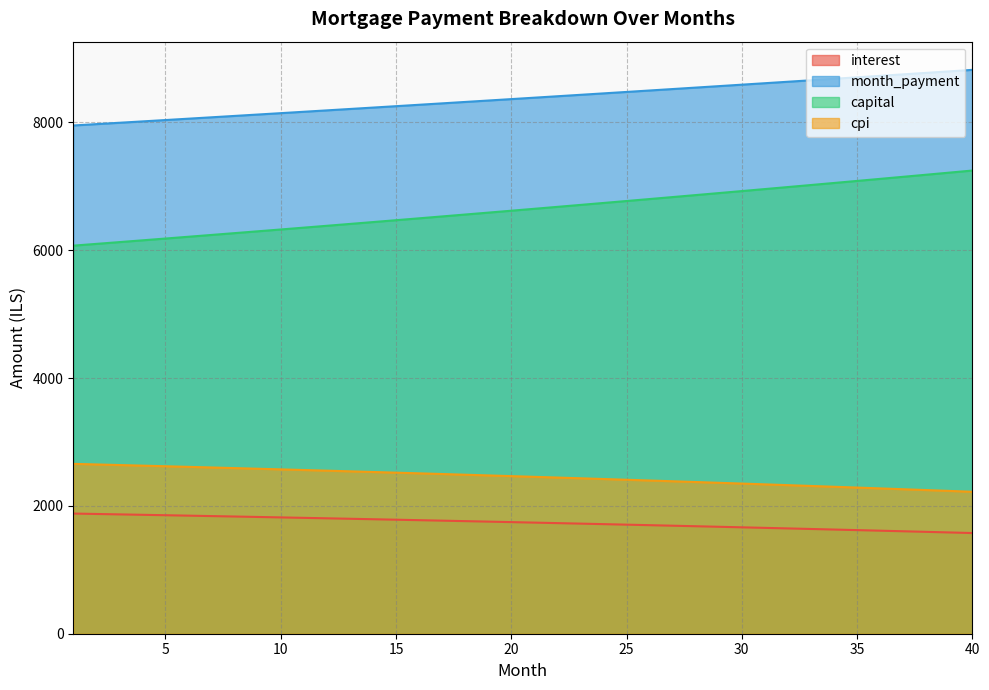

How many distinct data groups are displayed?

4